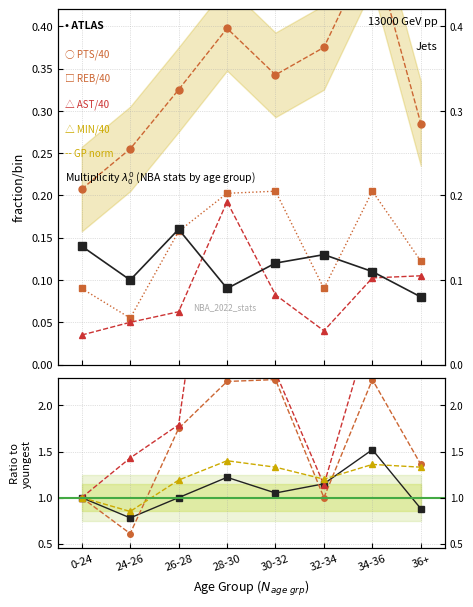

How many series are shown in this chart?

5